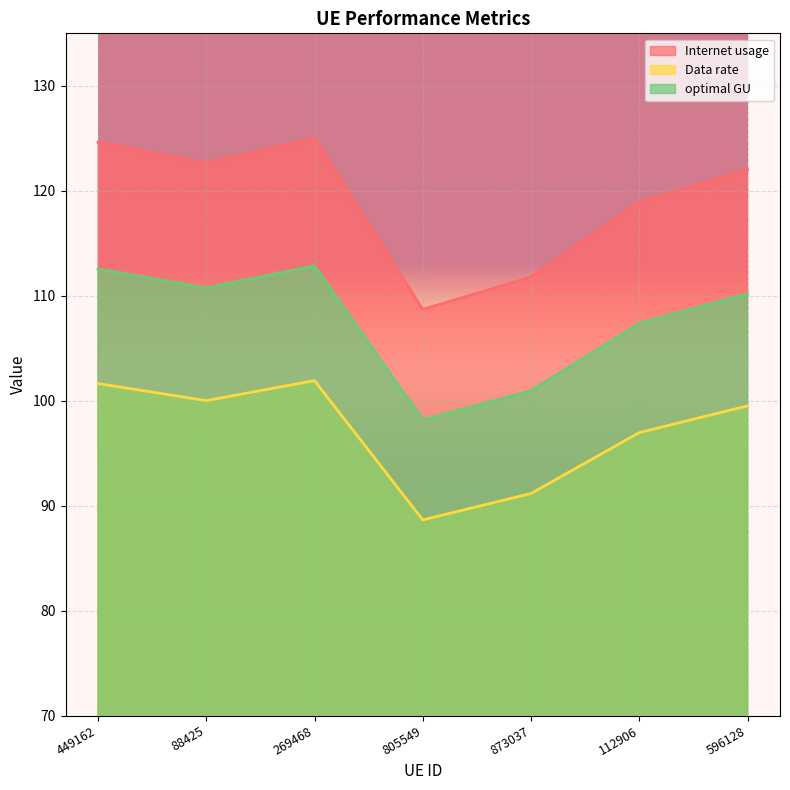

How many data points in Data rate are less than 99?

3